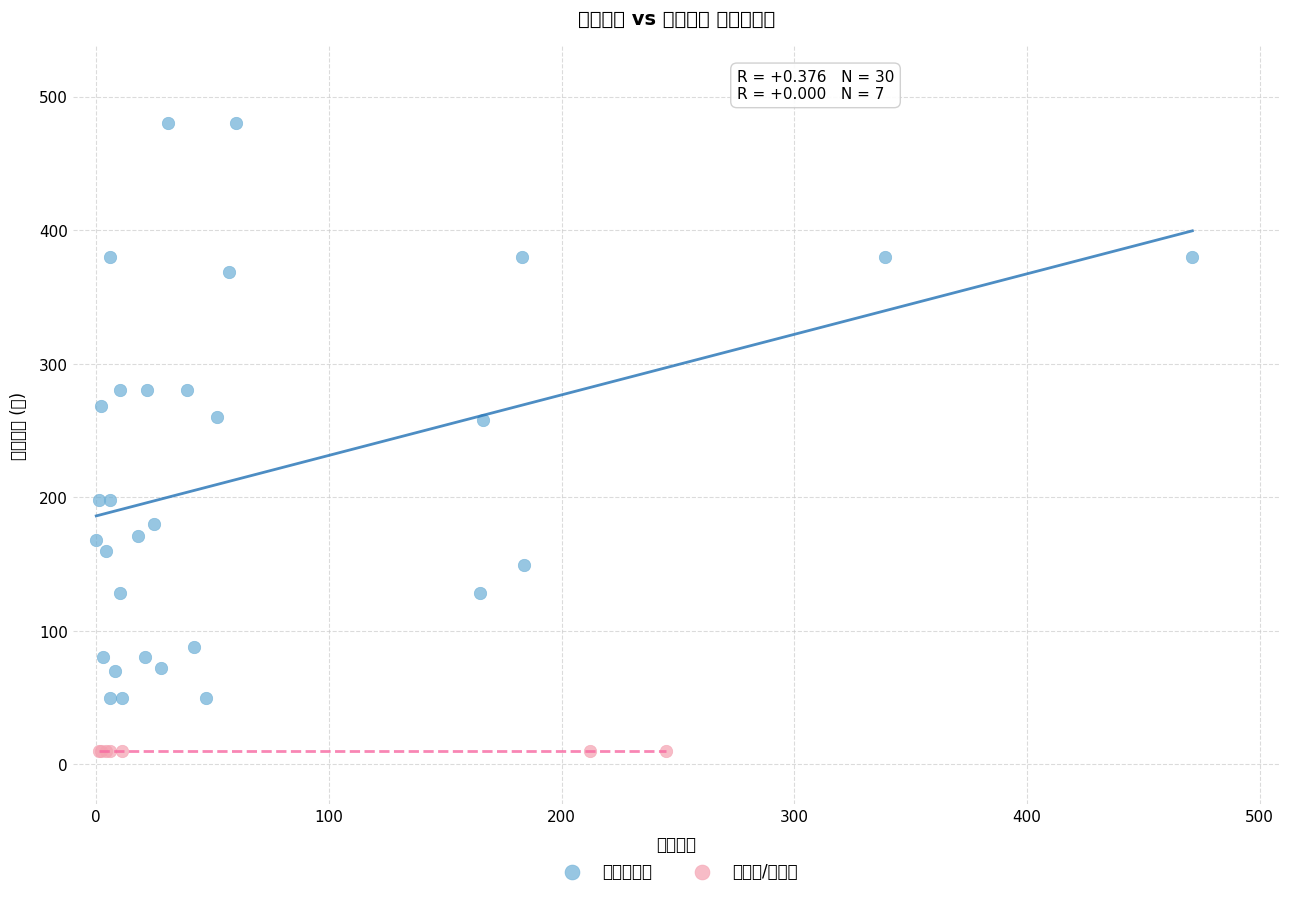

Which series contains the lowest Y value?

不可售/已售罄